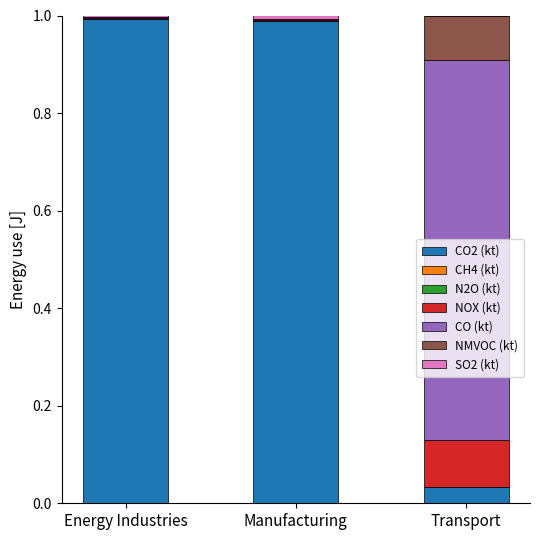

The CO2 (kt) series shows 0.1 at Transport. True or false?

False